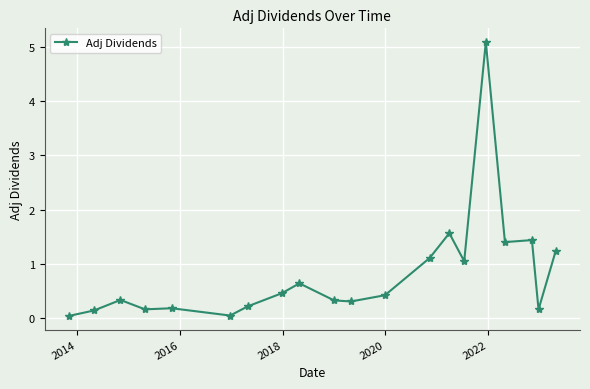

What is the value of the 18th point from the left?

1.4